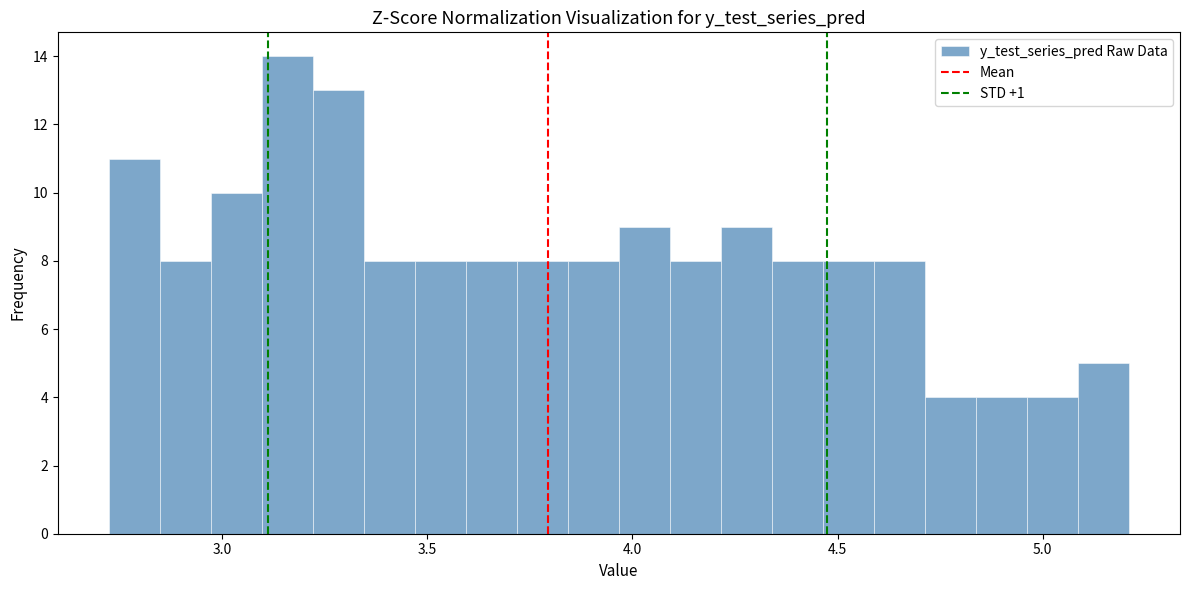

Read against the x-axis, roughly where is the centre of the tallest bar?

3.15